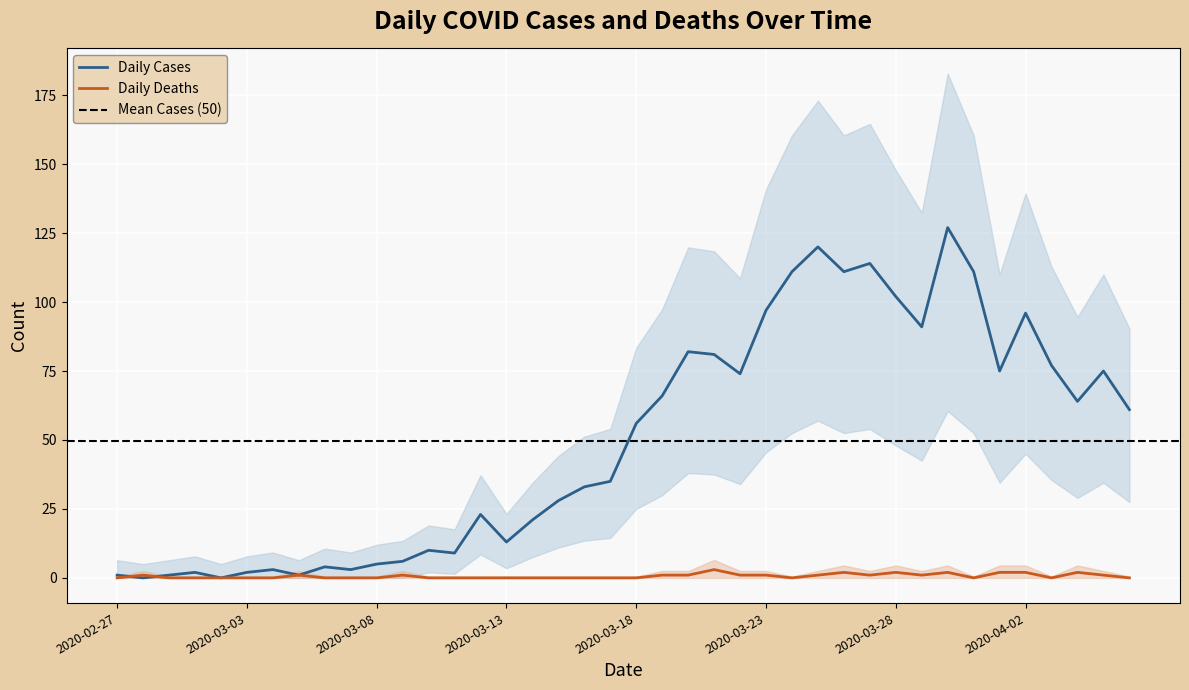

Between which two adjacent categories do Daily Deaths and Daily Cases first intersect?

2020-02-27 and 2020-02-28